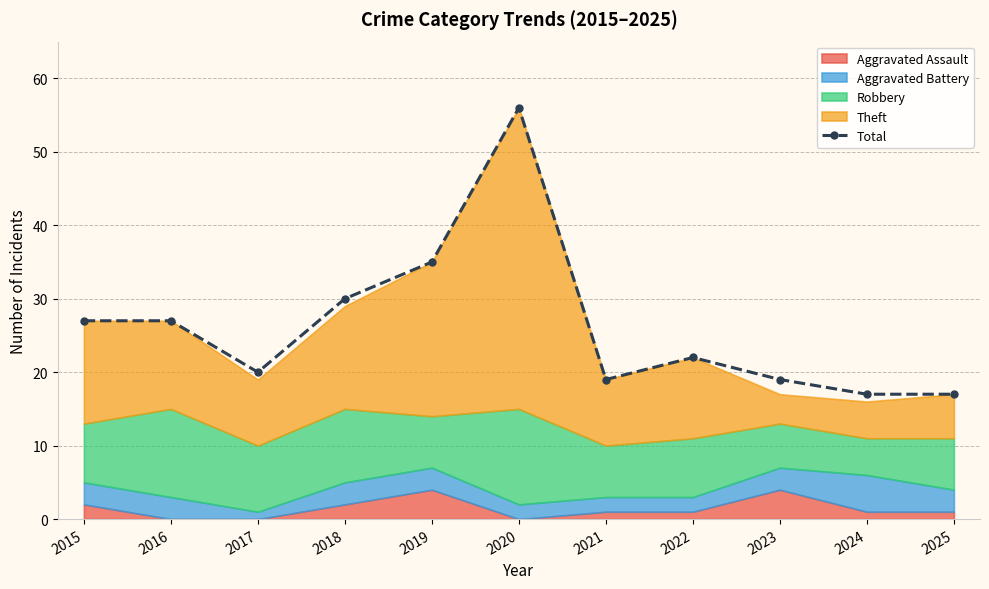

Reading right to left, list all the values displayed in this chart.

17	17	19	22	19	56	35	30	20	27	27